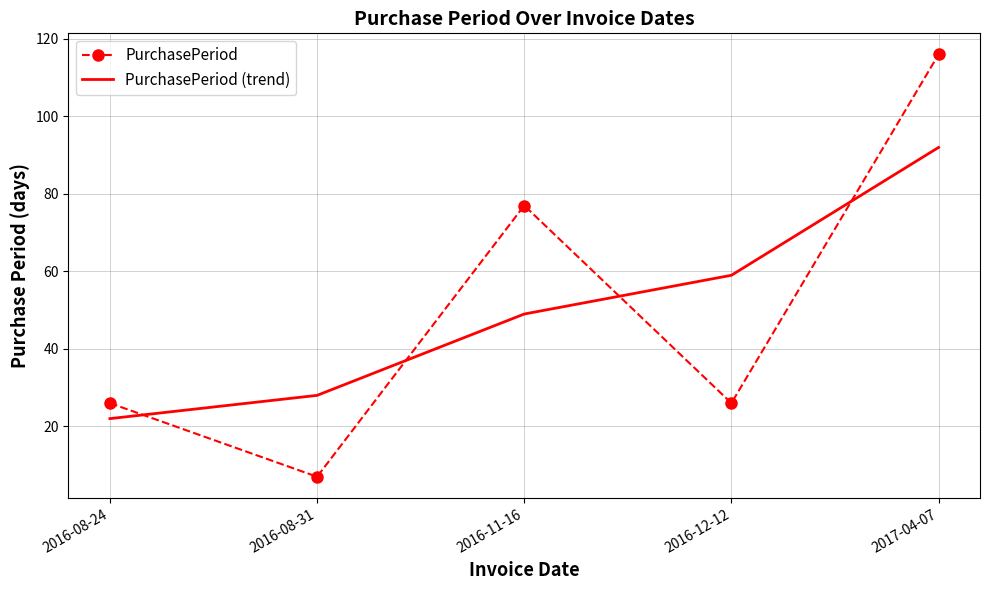

At which label is PurchasePeriod closest to 61?

2016-11-16